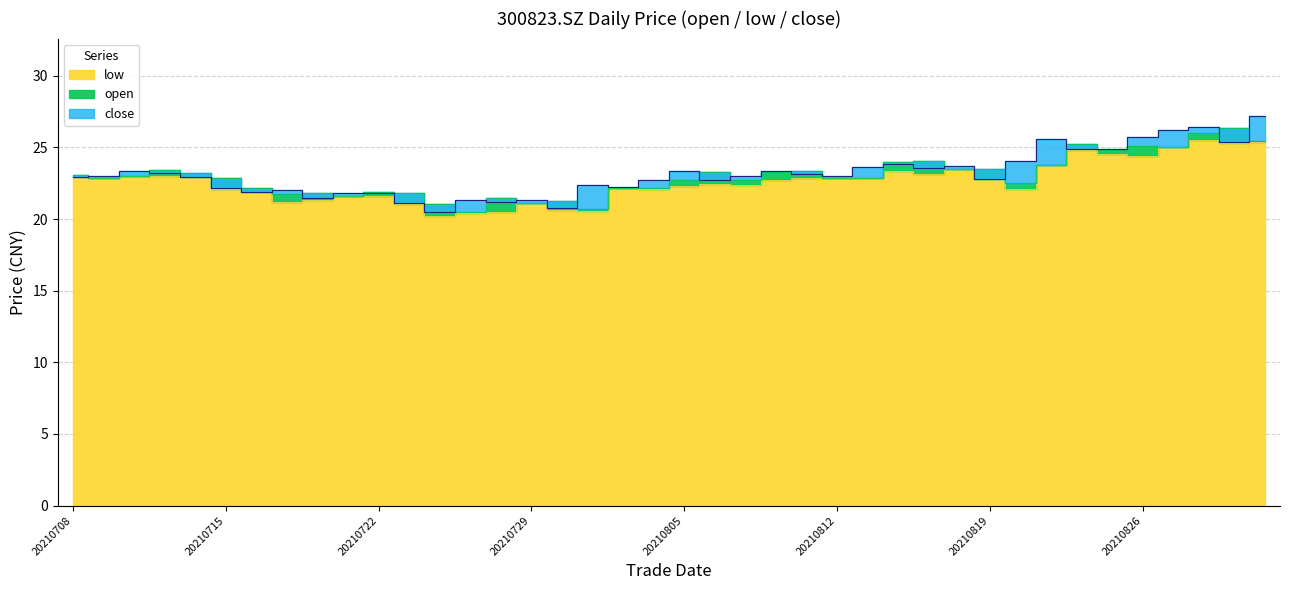

Rank the series by their average value, from highest to lowest.

close, open, low